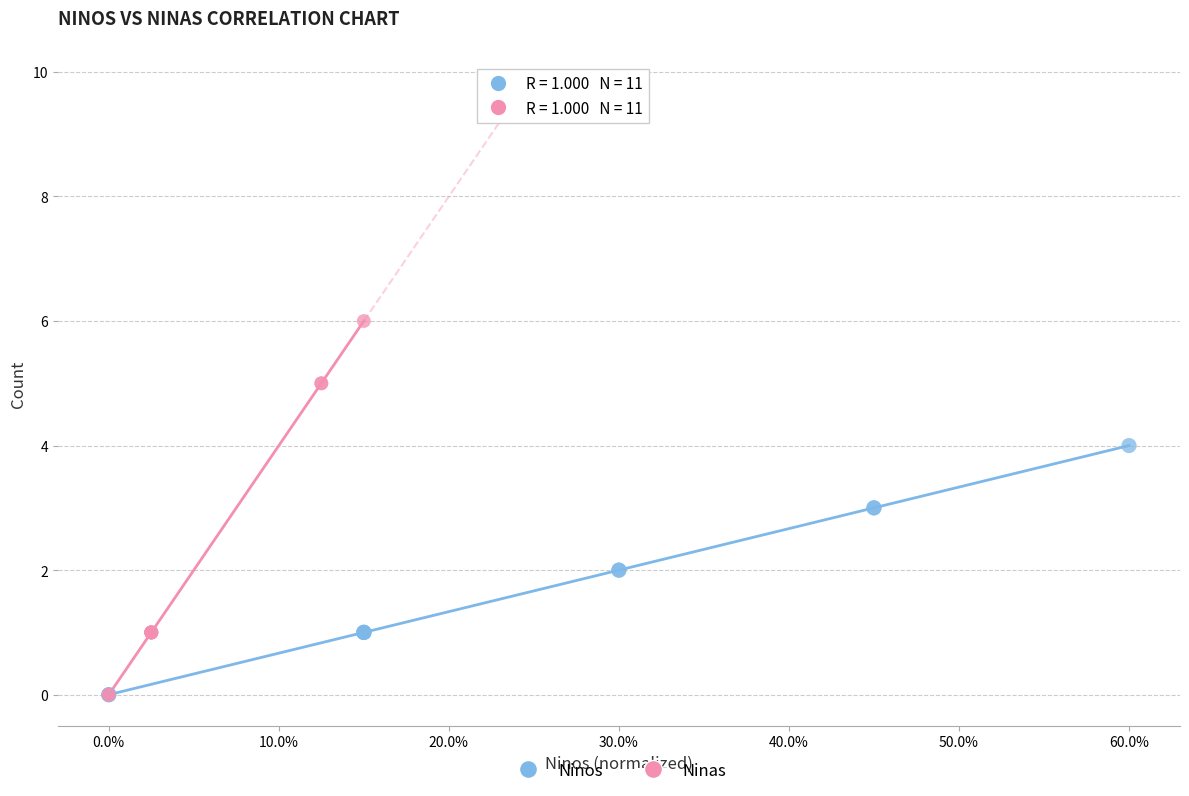

Which series contains the highest Y value?

Ninas